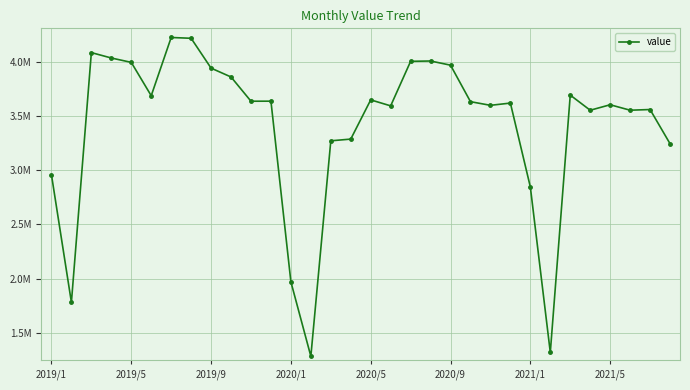

Is this an area chart (filled region under the line)?

No